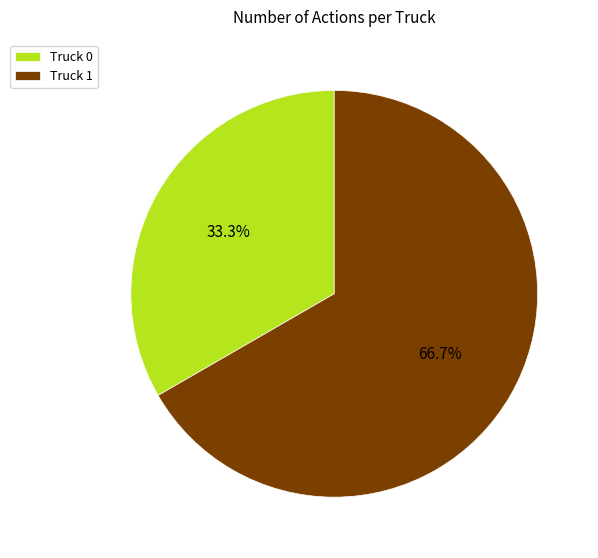

Is it true that Truck 0 is 33% of the pie?

True